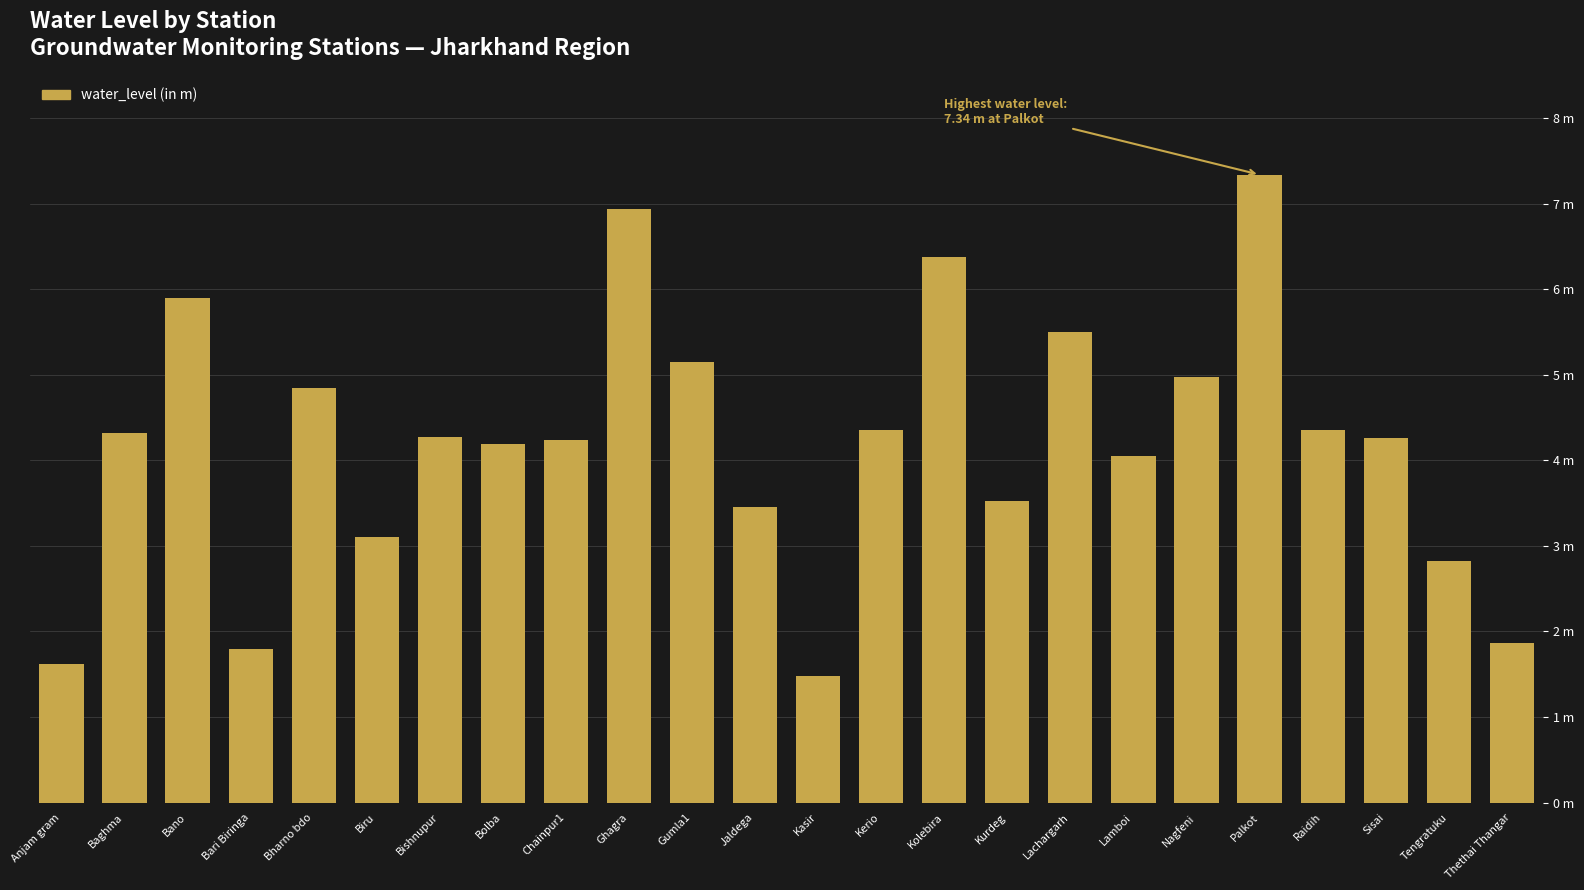

What is the difference between the maximum and minimum values?

5.9